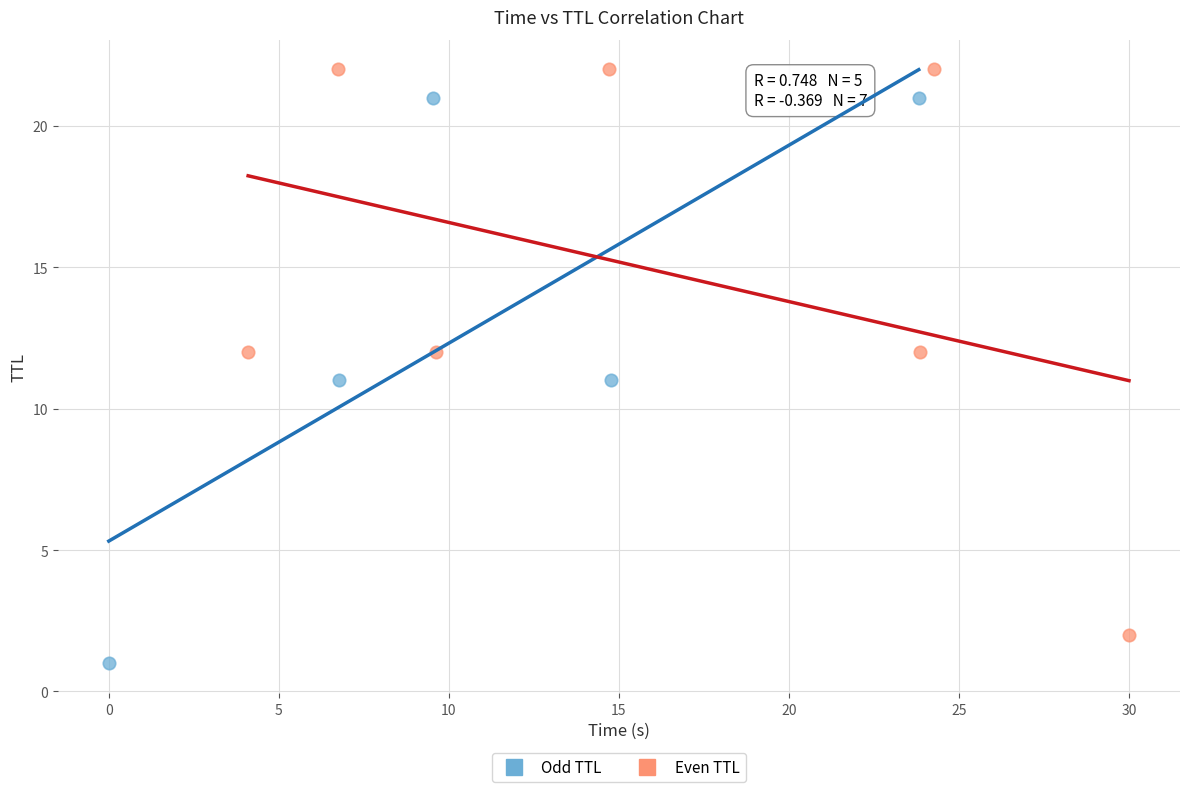

Which series reaches the minimum Y coordinate?

Odd TTL